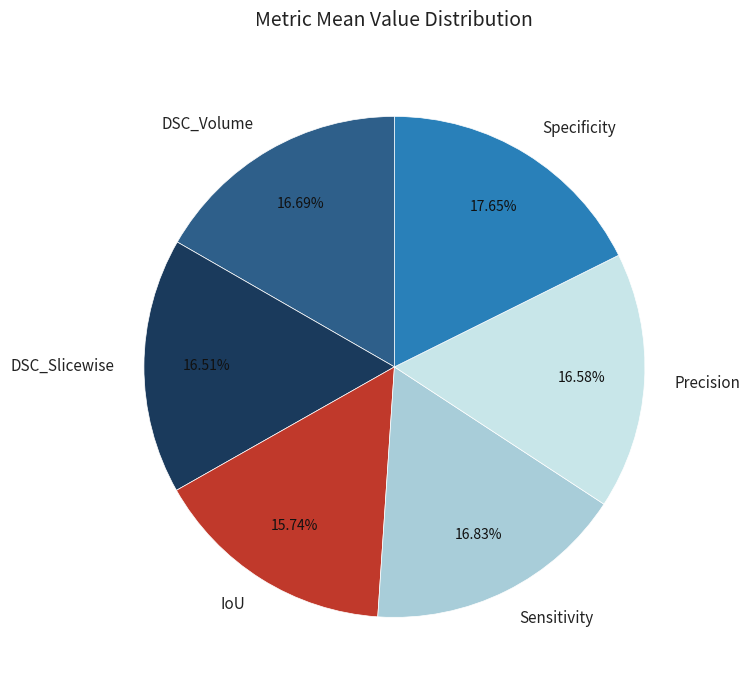

How many slices are in this pie chart?

6